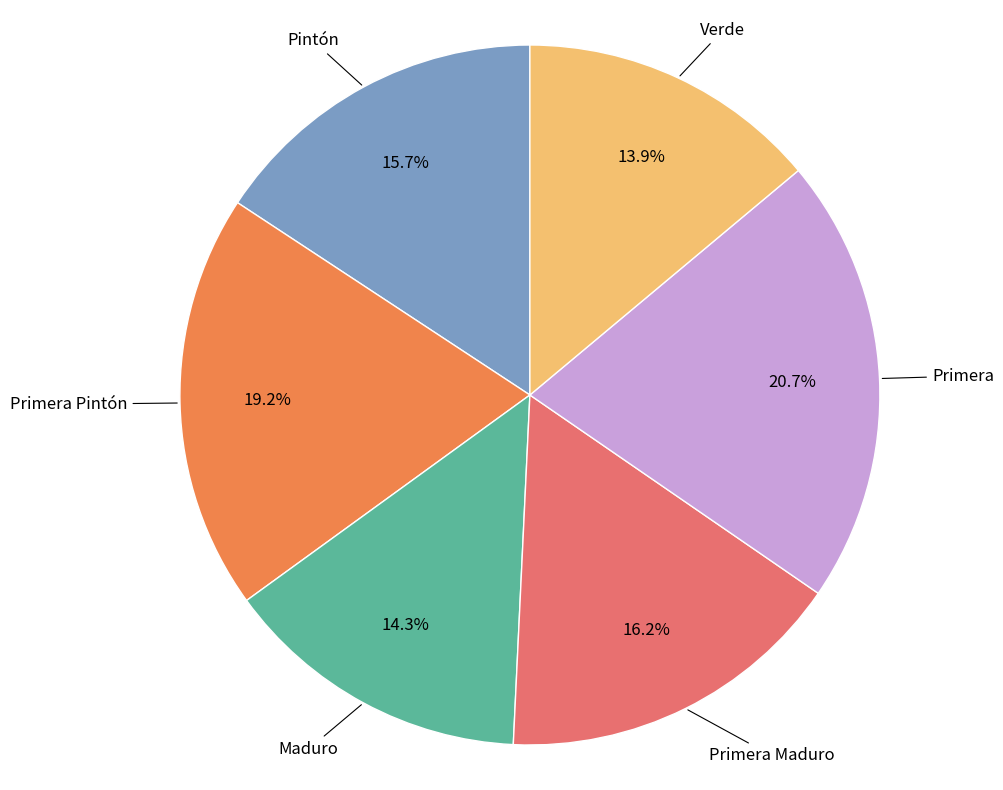

Is there any slice that represents more than half of the pie?

No